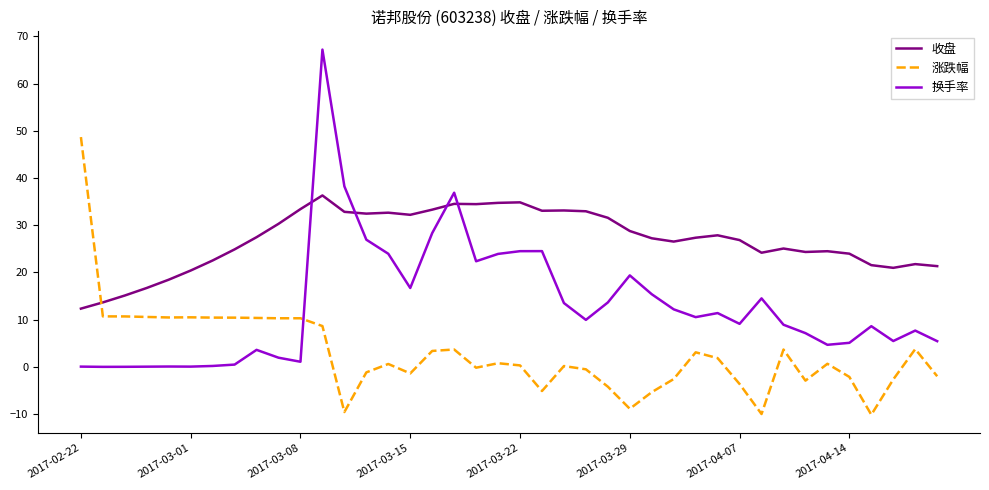

After their last crossing, which series has the higher values: 收盘 or 换手率?

收盘